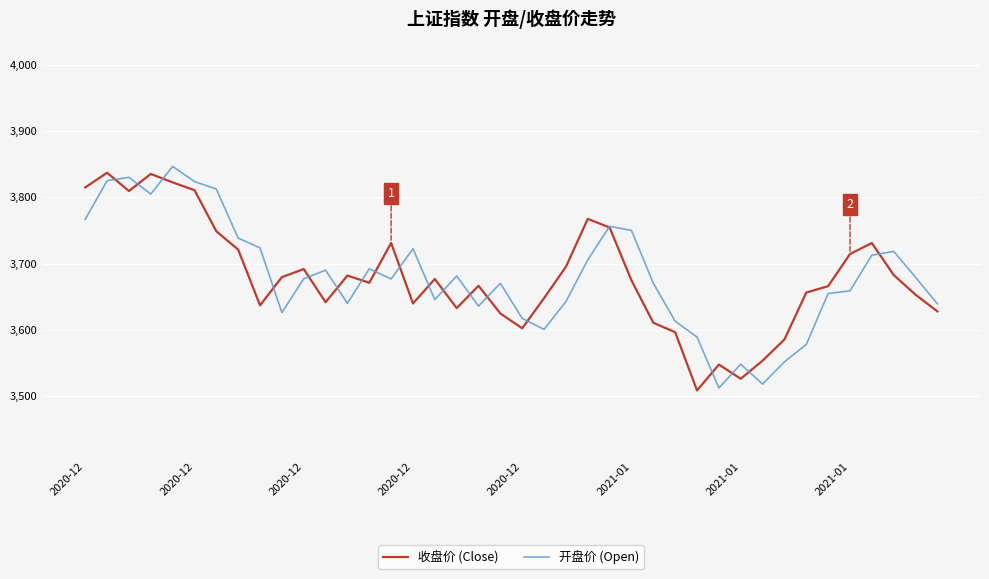

What is the highest value of the 开盘价 (Open) series?

3846.6